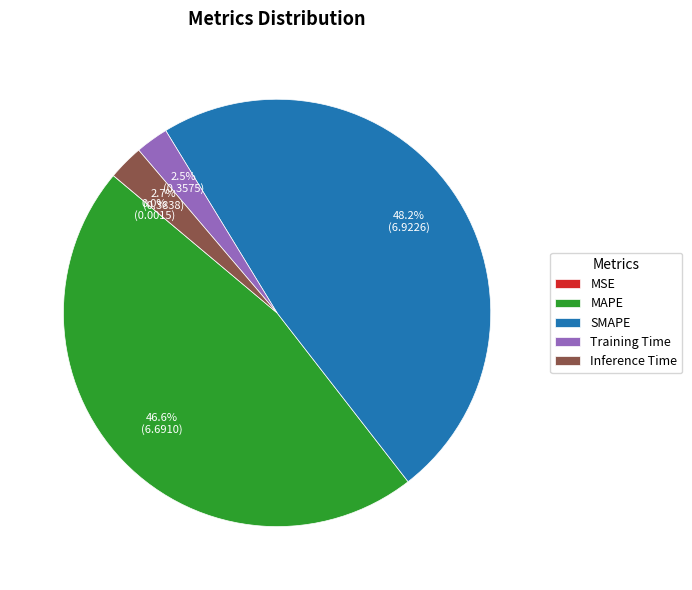

Does Training Time account for over 50% of the chart?

No